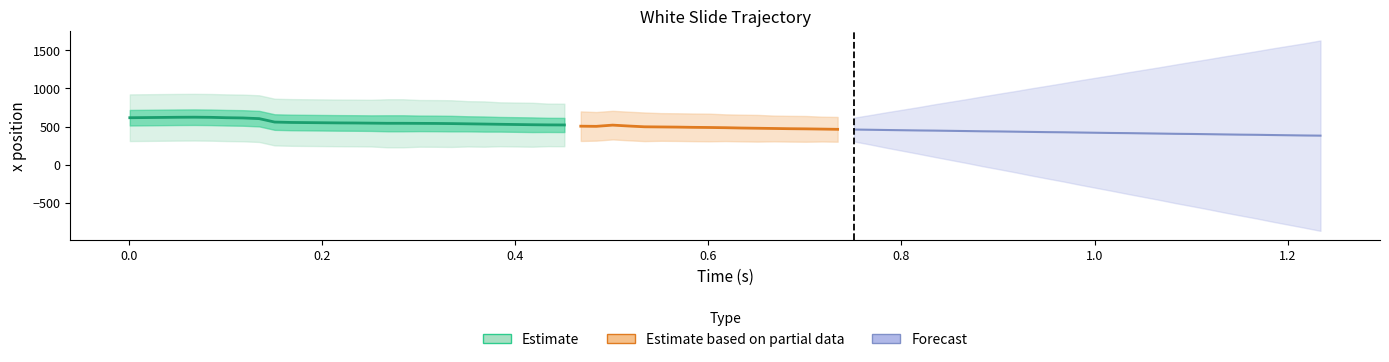

How many interior local peaks (higher than both neighbors) does the data have?

1